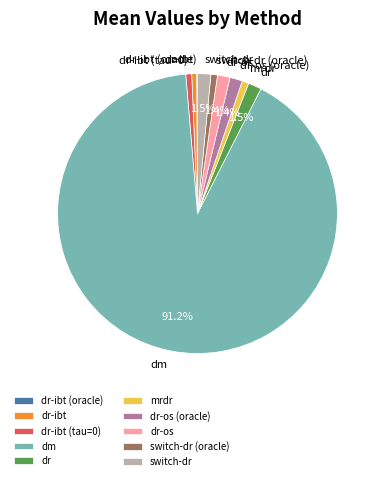

Between dr-os (oracle) and switch-dr (oracle), which is larger?

dr-os (oracle)